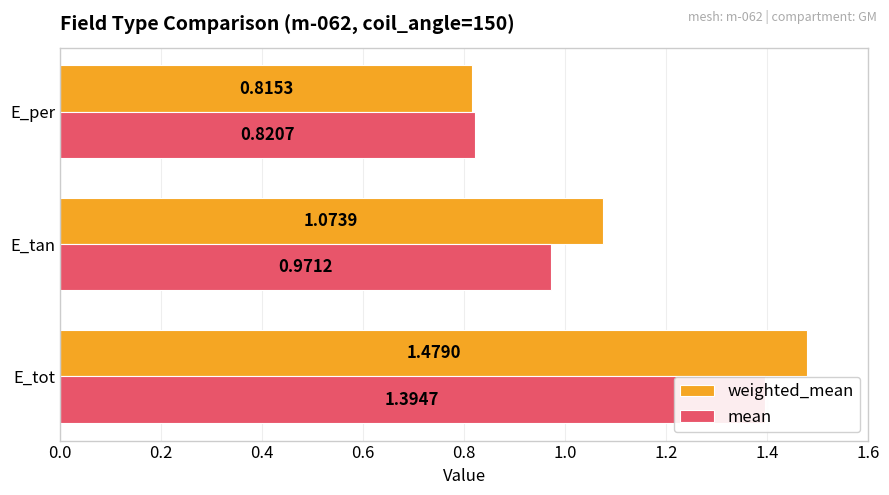

Reading left to right, transcribe all the data shown in this chart.

weighted_mean: 1.5	1.1	0.8
mean: 1.4	1.0	0.8